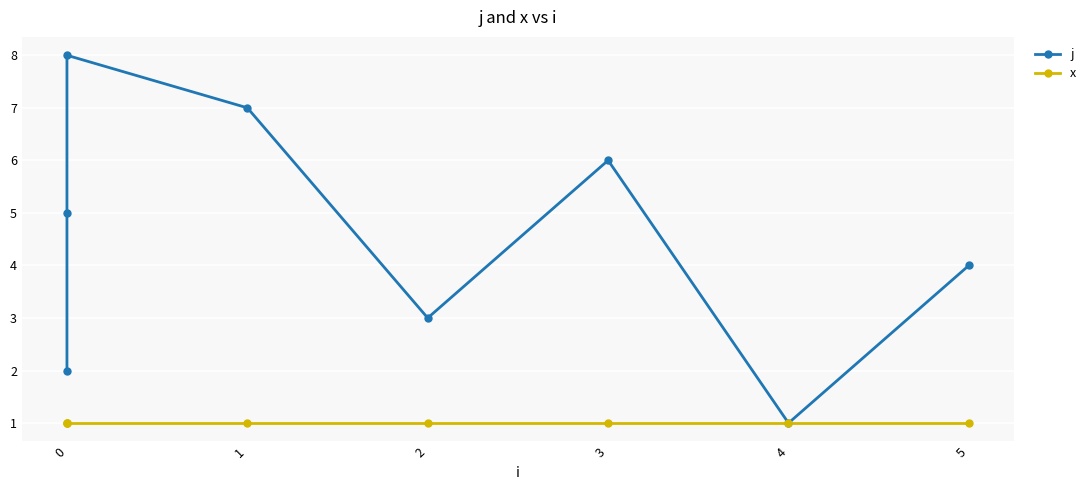

The j series shows 2 at 0. True or false?

True